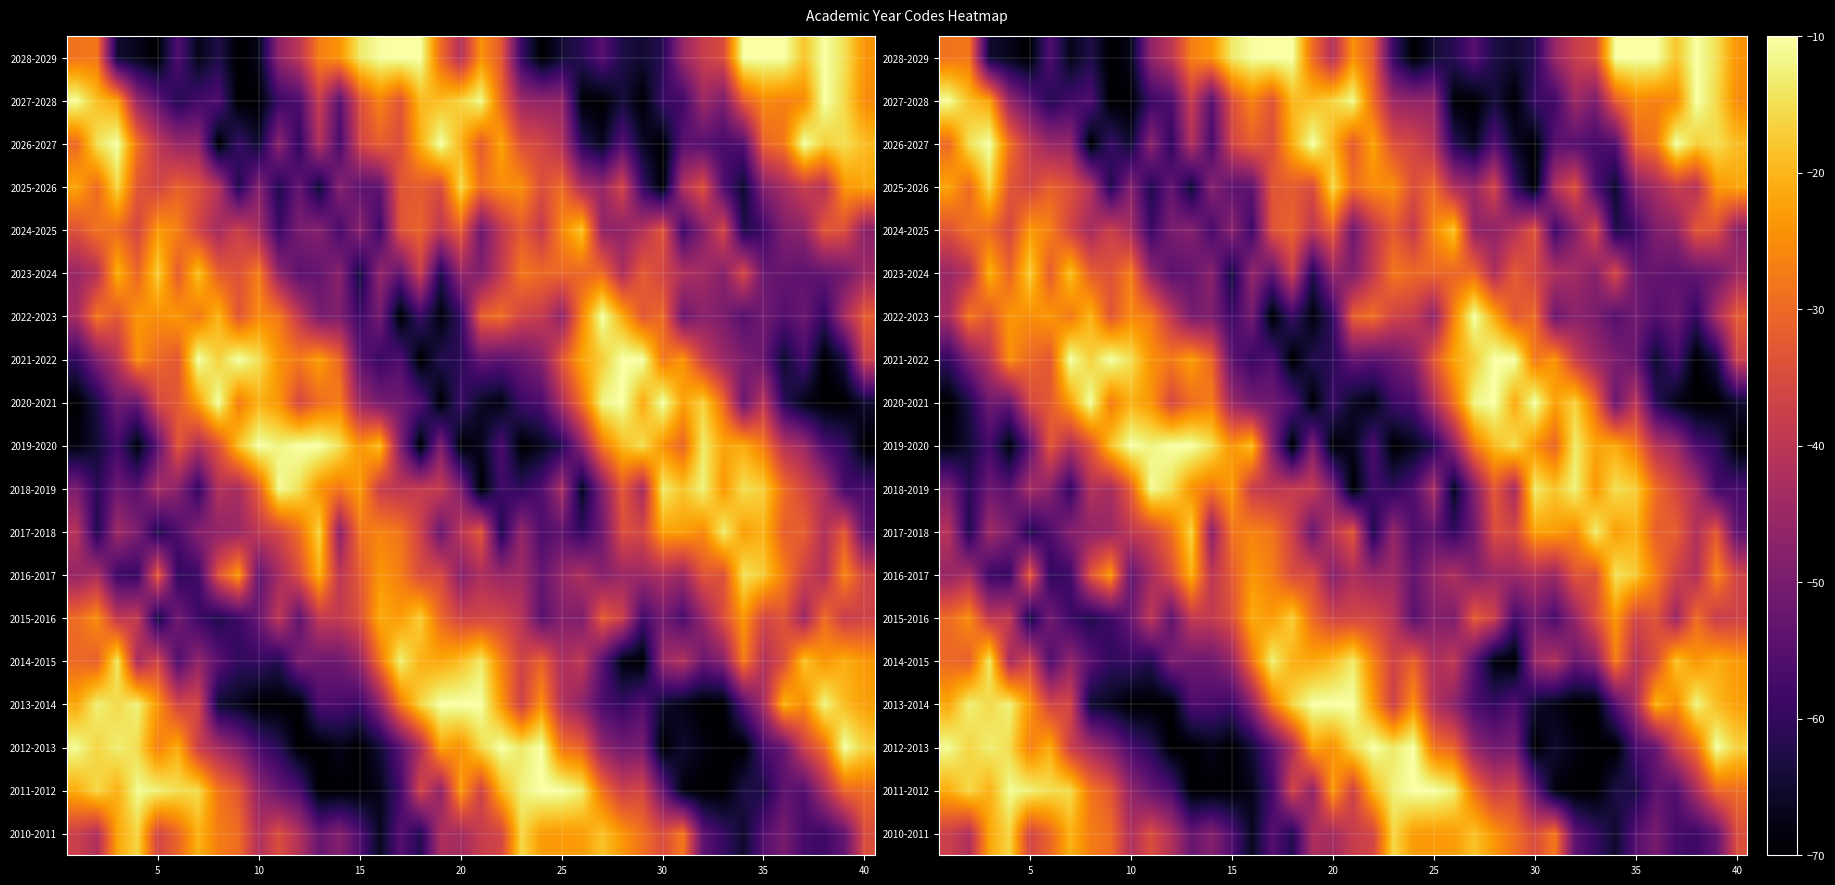

Count the number of data series in this chart.

19